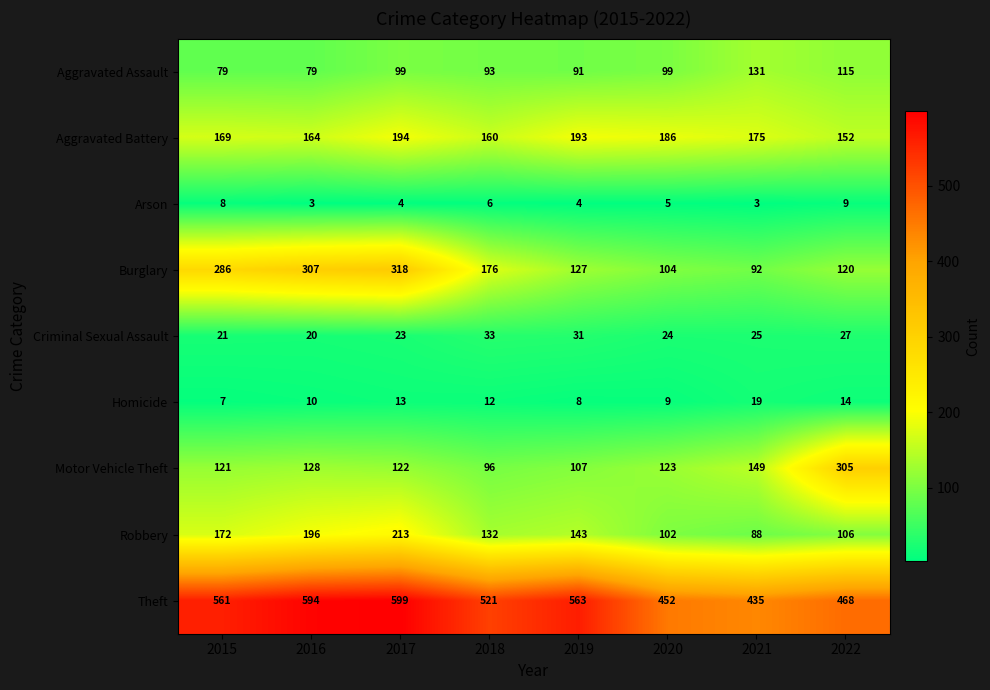

The Robbery series shows 248 at 2015. True or false?

False